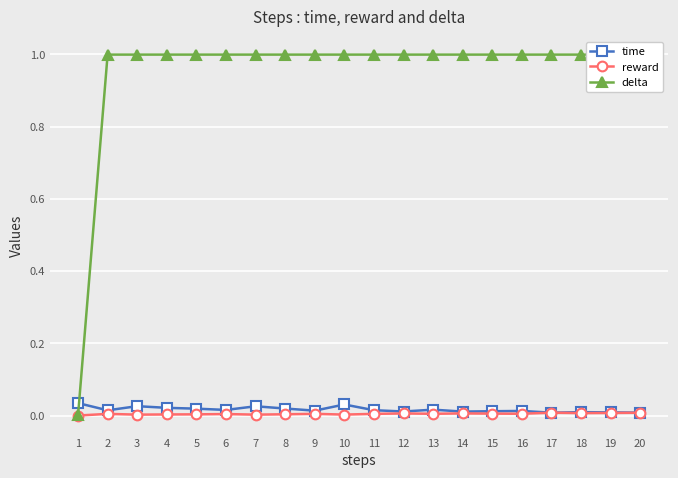

List the labels in order of reward value, smallest first.

1, 7, 3, 10, 4, 5, 8, 6, 2, 11, 9, 13, 16, 15, 12, 14, 18, 19, 20, 17